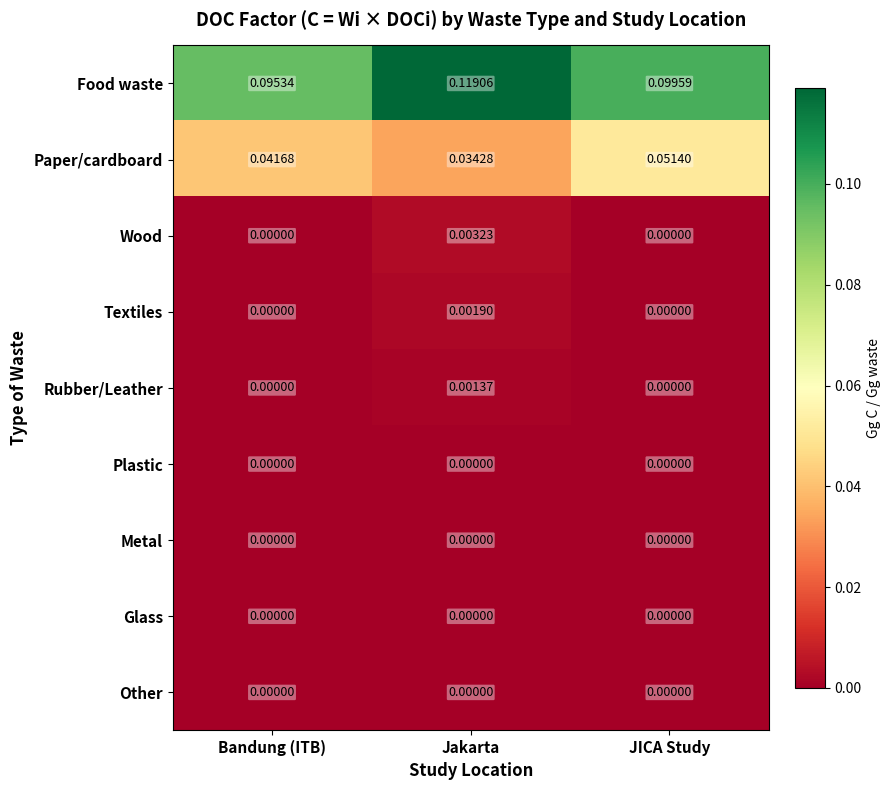

At which category is the sum across all series the highest?

Jakarta